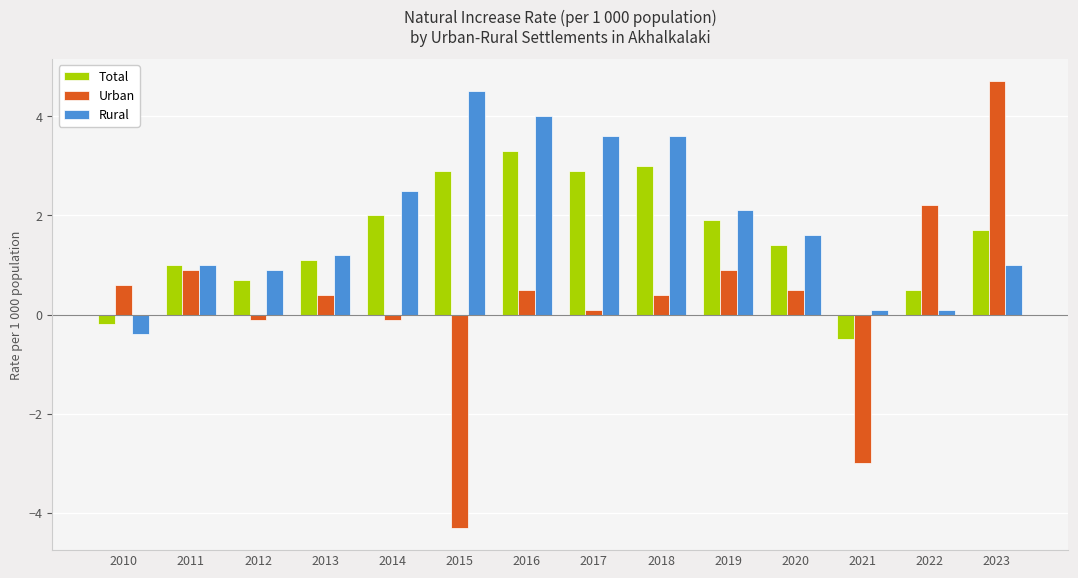

At which label does Urban first exceed 0?

2010